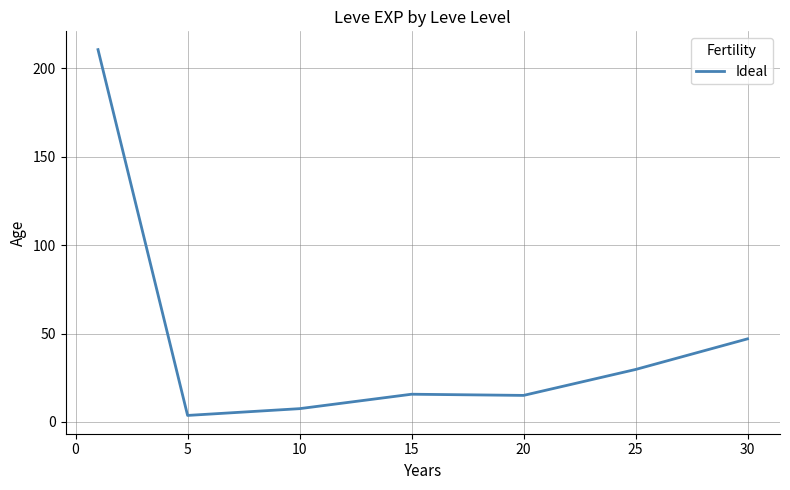

What is the difference between the maximum and second lowest values?

203.2